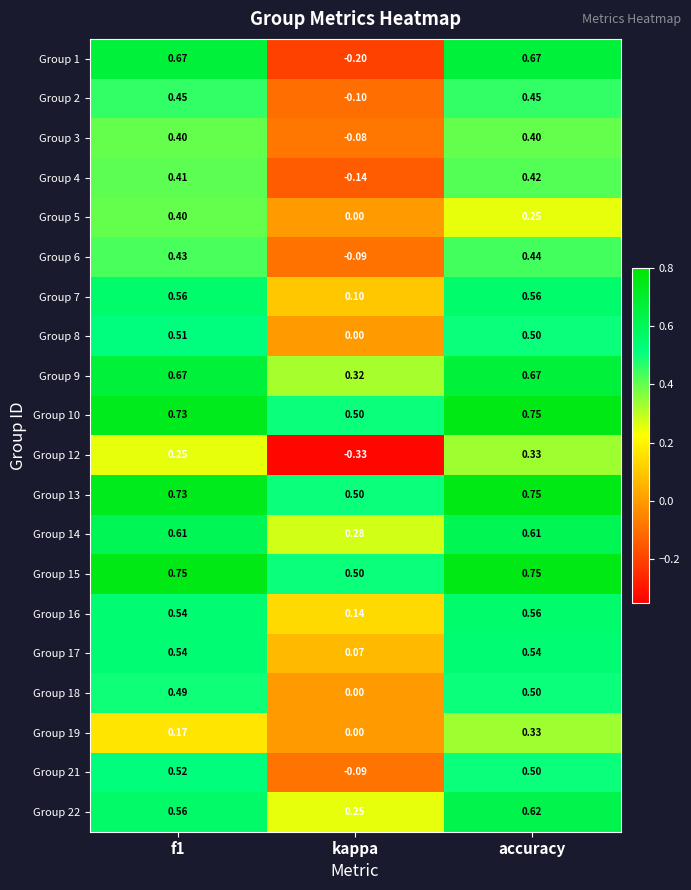

At which label is Group 4 closest to 0?

kappa